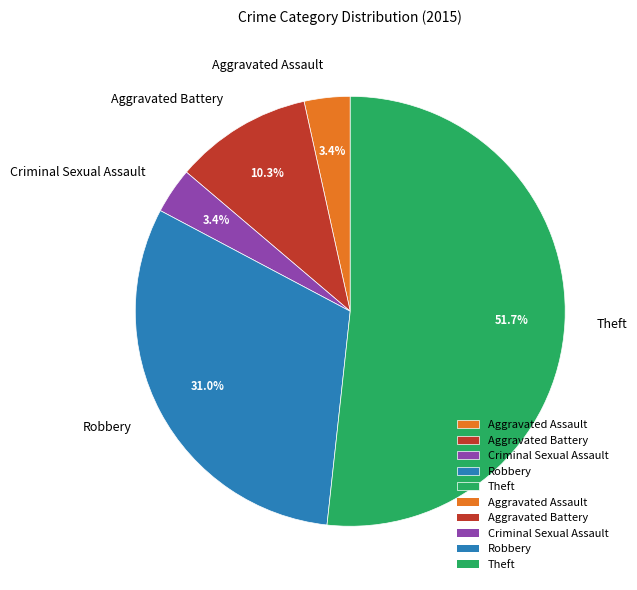

What percentage is the Criminal Sexual Assault slice, to the nearest percent?

3%